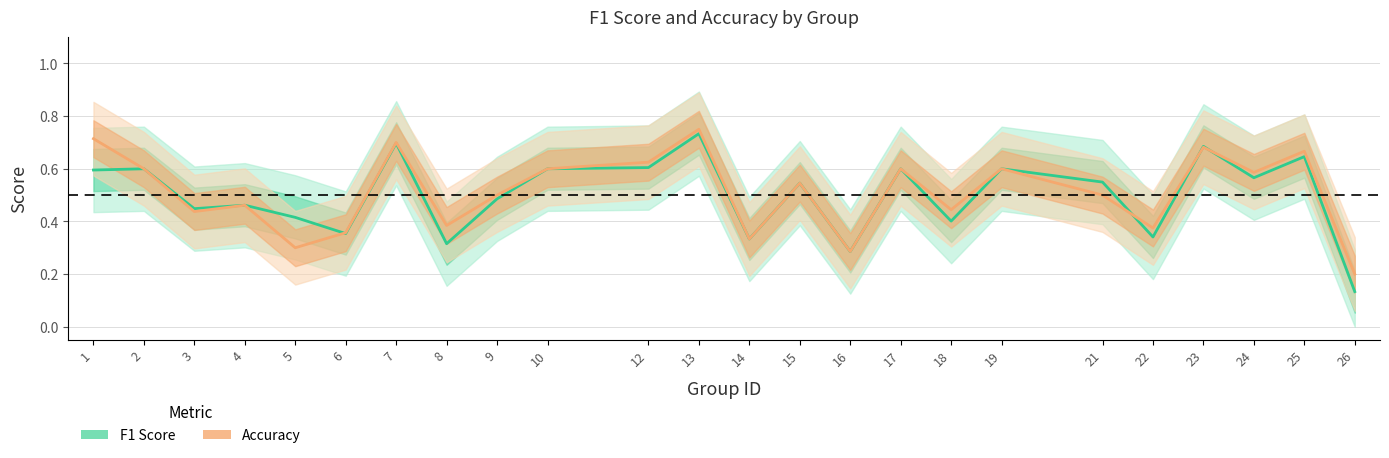

How many lines are shown in the chart?

2